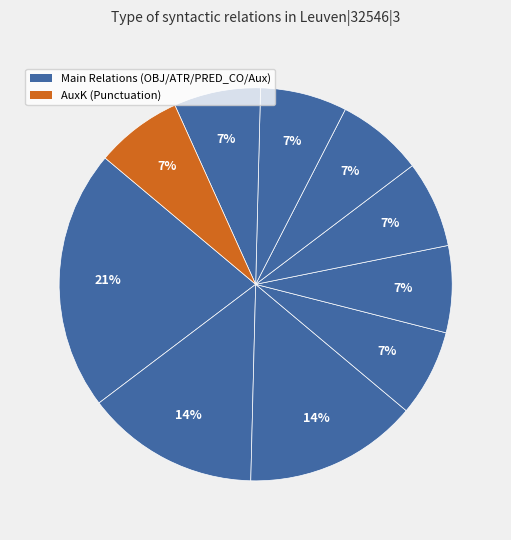

To the nearest percent, what is the difference between the largest and smallest slice percentages?

14%